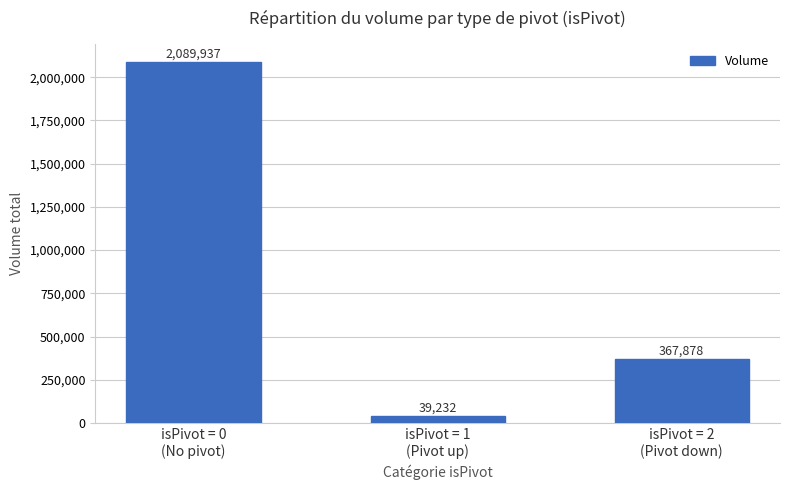

Which label corresponds to the largest value in the chart?

isPivot = 0
(No pivot)